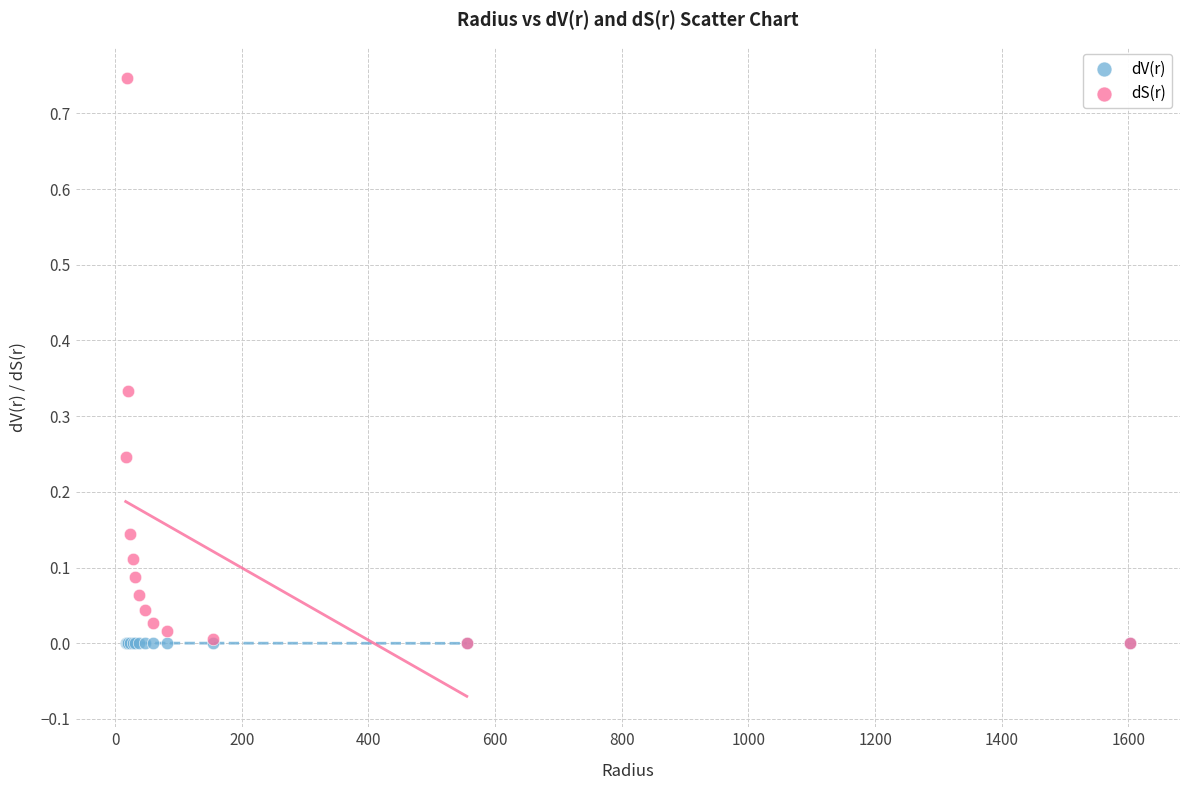

Which series reaches the maximum Y coordinate?

dS(r)